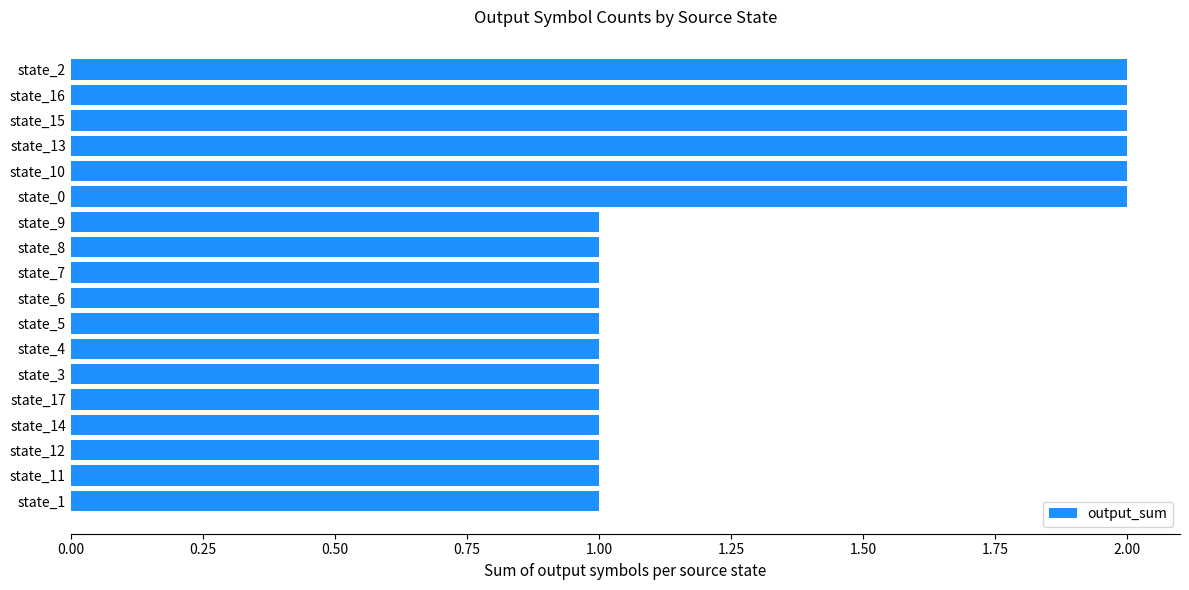

How many bars are there in total?

18